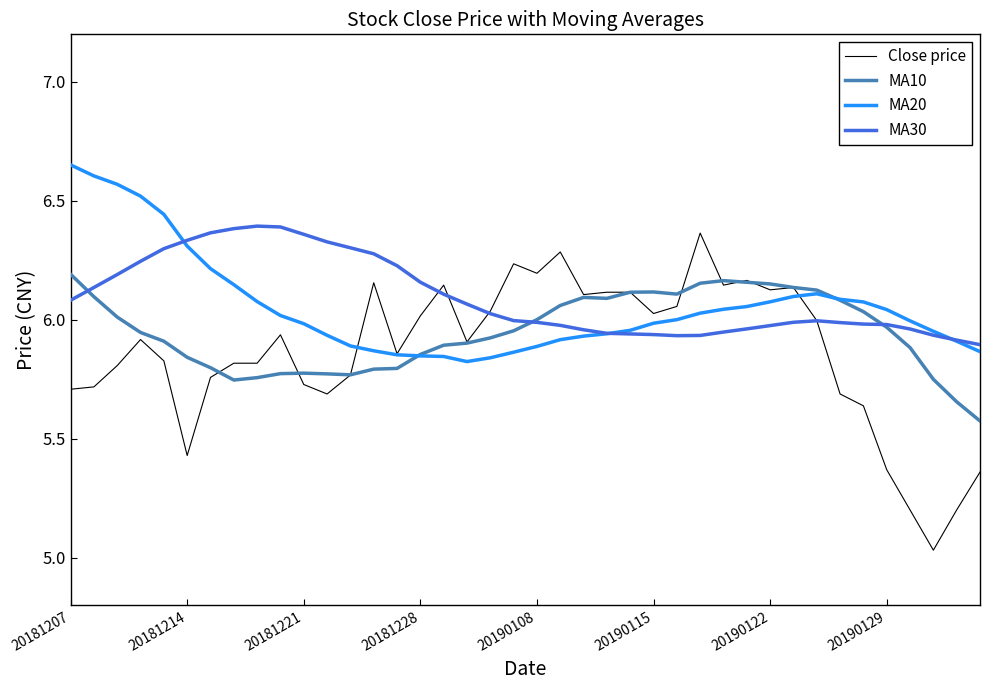

How many times do Close price and MA30 cross each other?

4